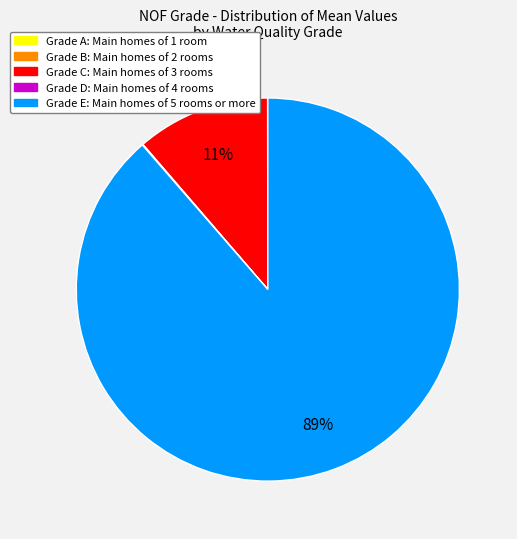

Is there any slice that represents more than half of the pie?

Yes